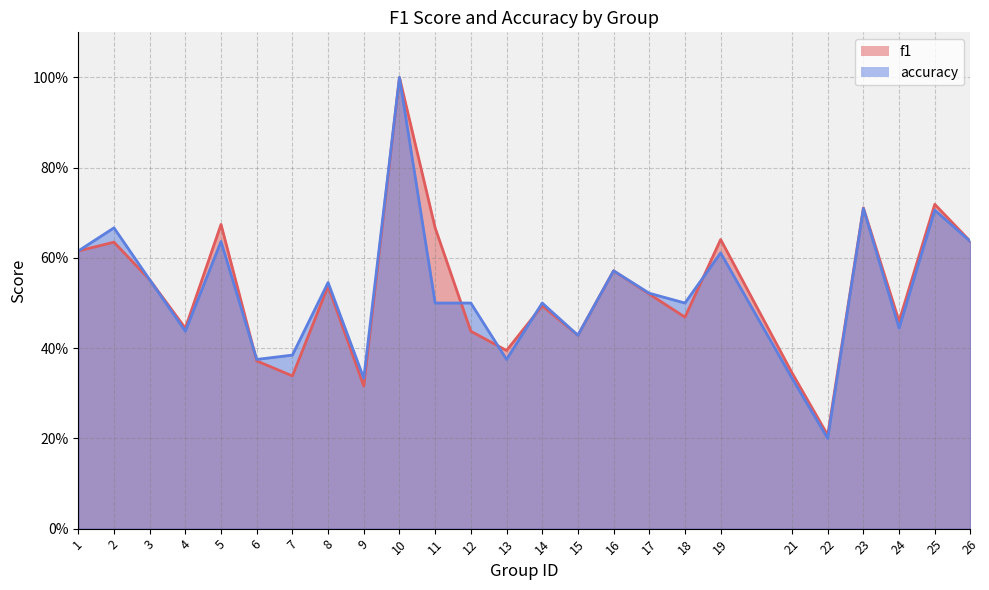

At which label is f1 closest to 0?

22